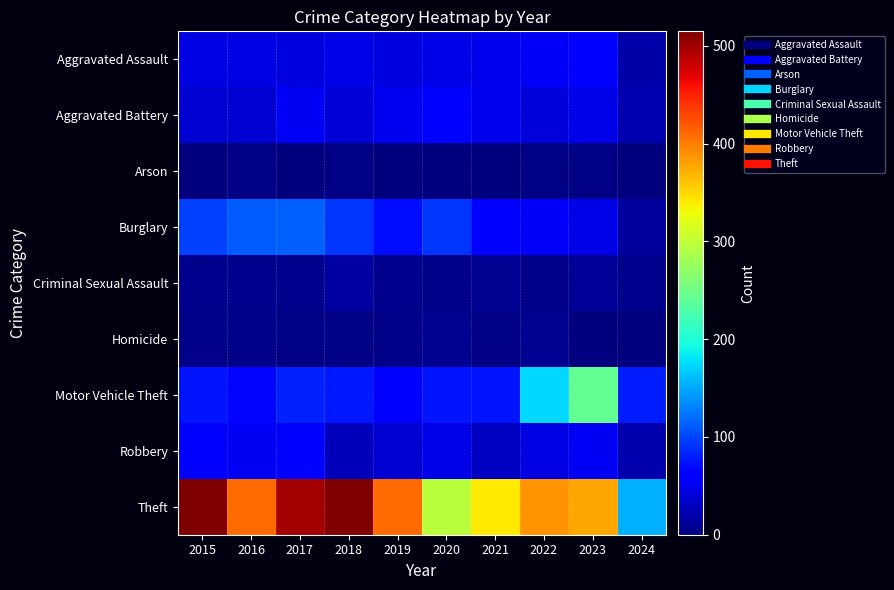

At 2020, list the series in order from largest to smallest.

Theft, Burglary, Motor Vehicle Theft, Aggravated Battery, Aggravated Assault, Robbery, Homicide, Criminal Sexual Assault, Arson